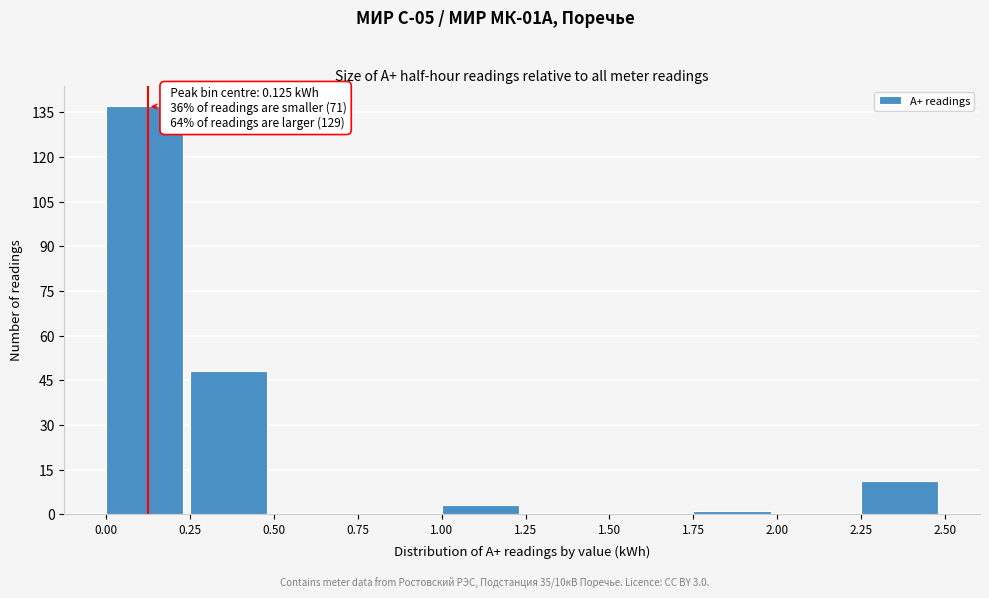

Which range on the x-axis has the tallest bar?

0.00 to 0.25